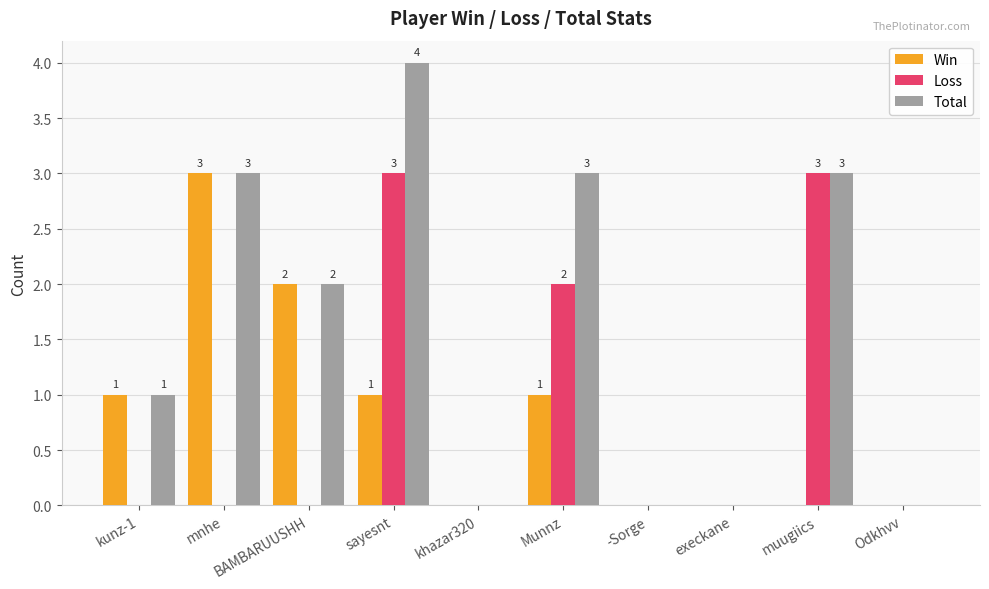

How many groups of bars are there?

10